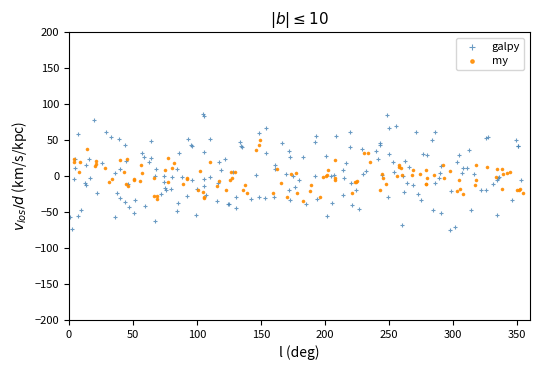

Which series contains the lowest Y value?

galpy